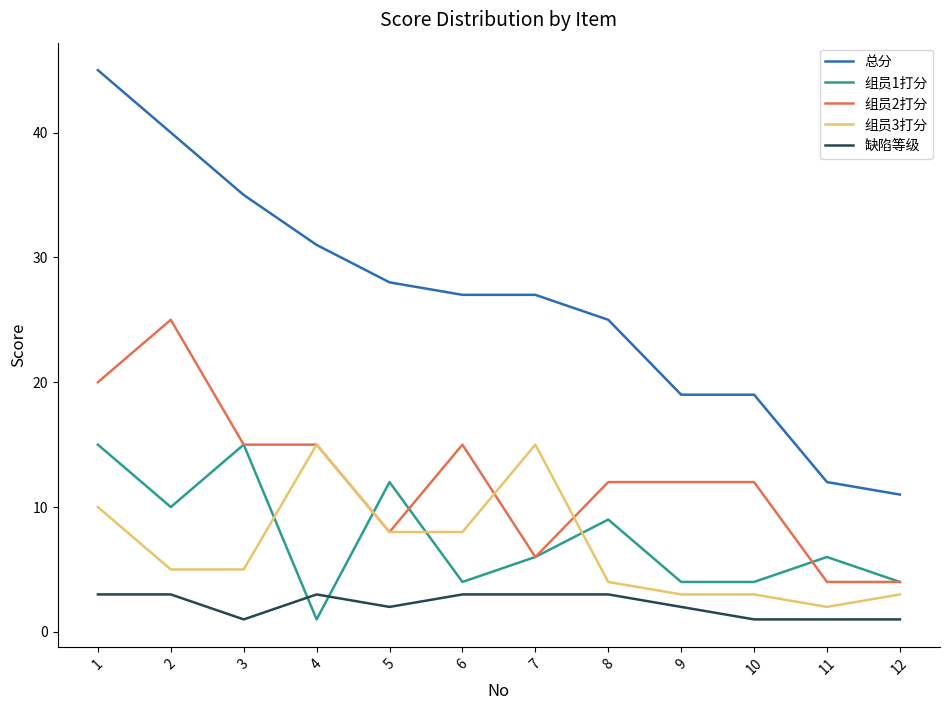

Which series changed the most between 8 and 11?

总分